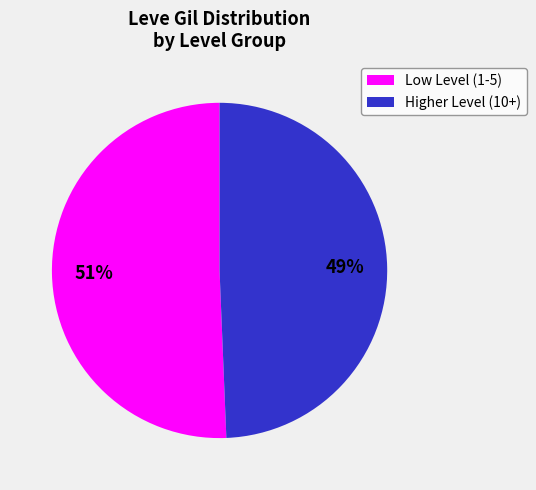

To the nearest percent, what is the average slice percentage?

50%